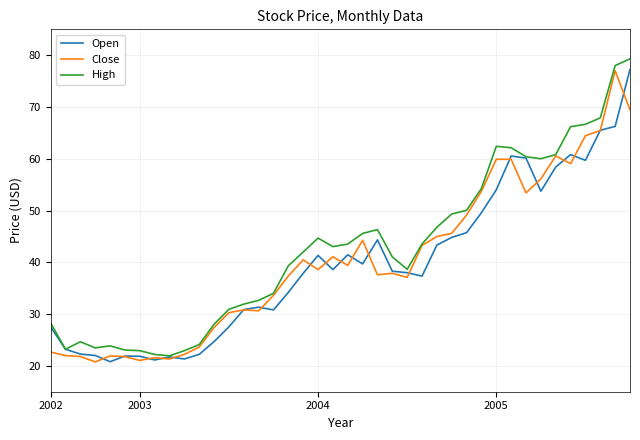

What is the lowest value of the High series?

21.9